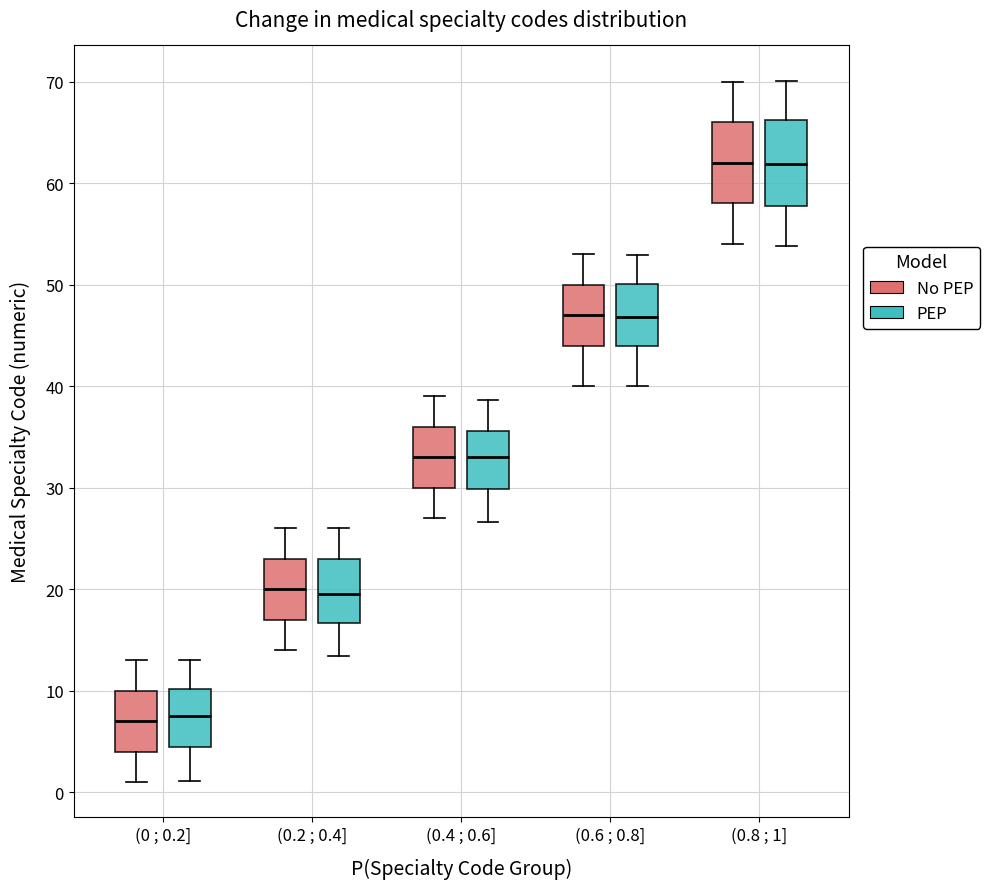

Where is the upper edge of the box for (0.6 ; 0.8] (No PEP) on the y-axis? The values are not printed on the chart, so give them approximately, as read against the axis.

50